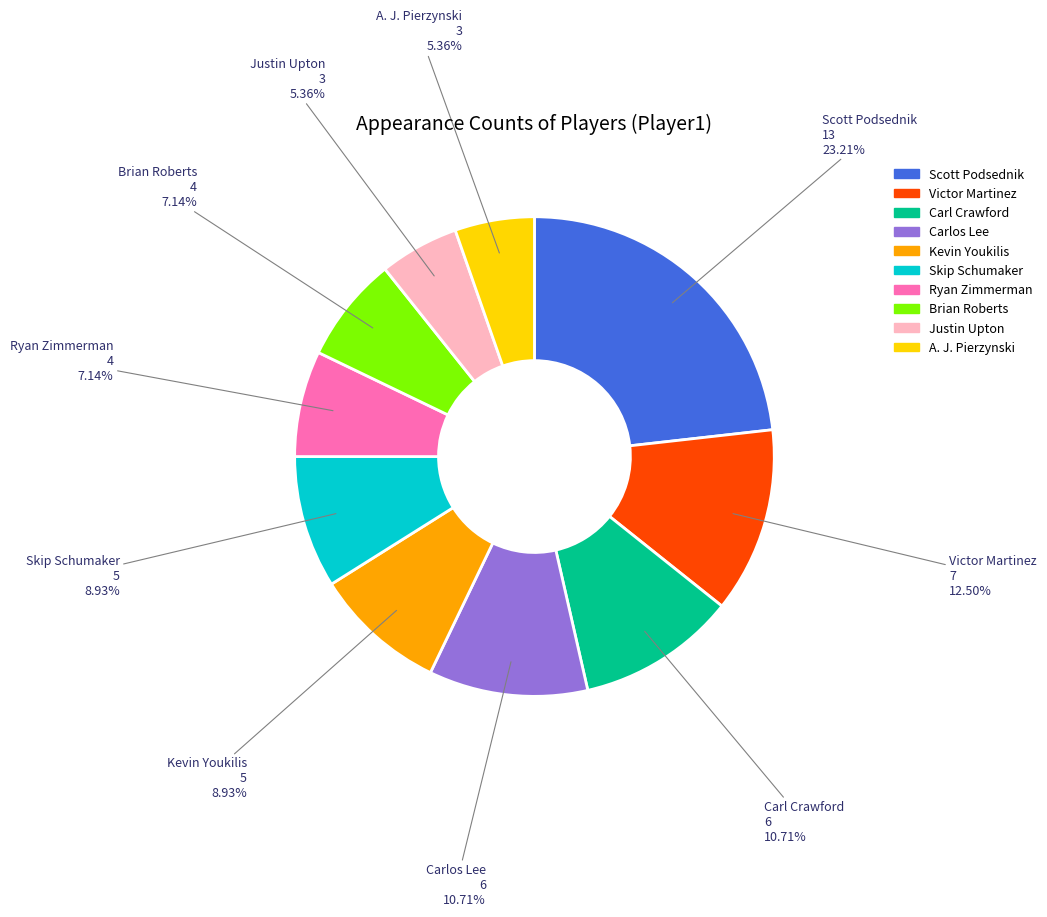

Approximately how many times larger is the value at Ryan Zimmerman compared to Skip Schumaker?

0.8